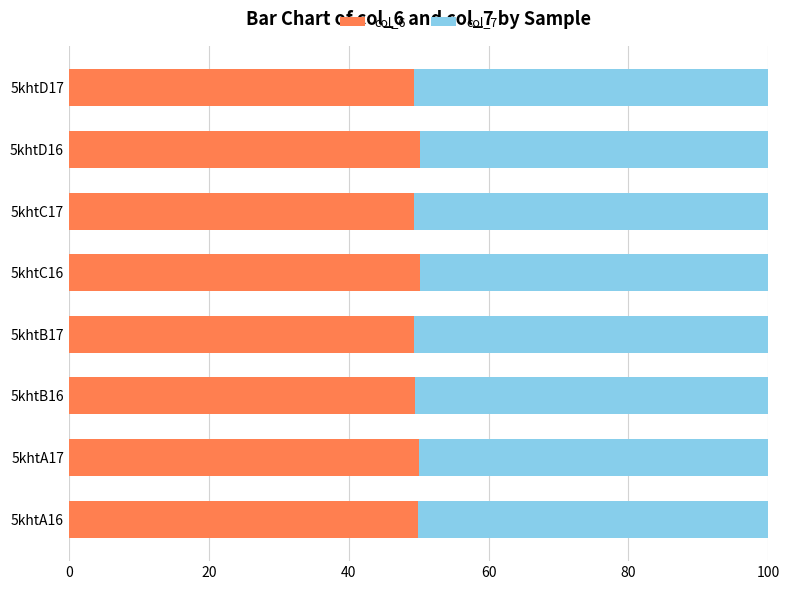

What is the difference between the second highest and minimum values in the col_6 series?

0.9